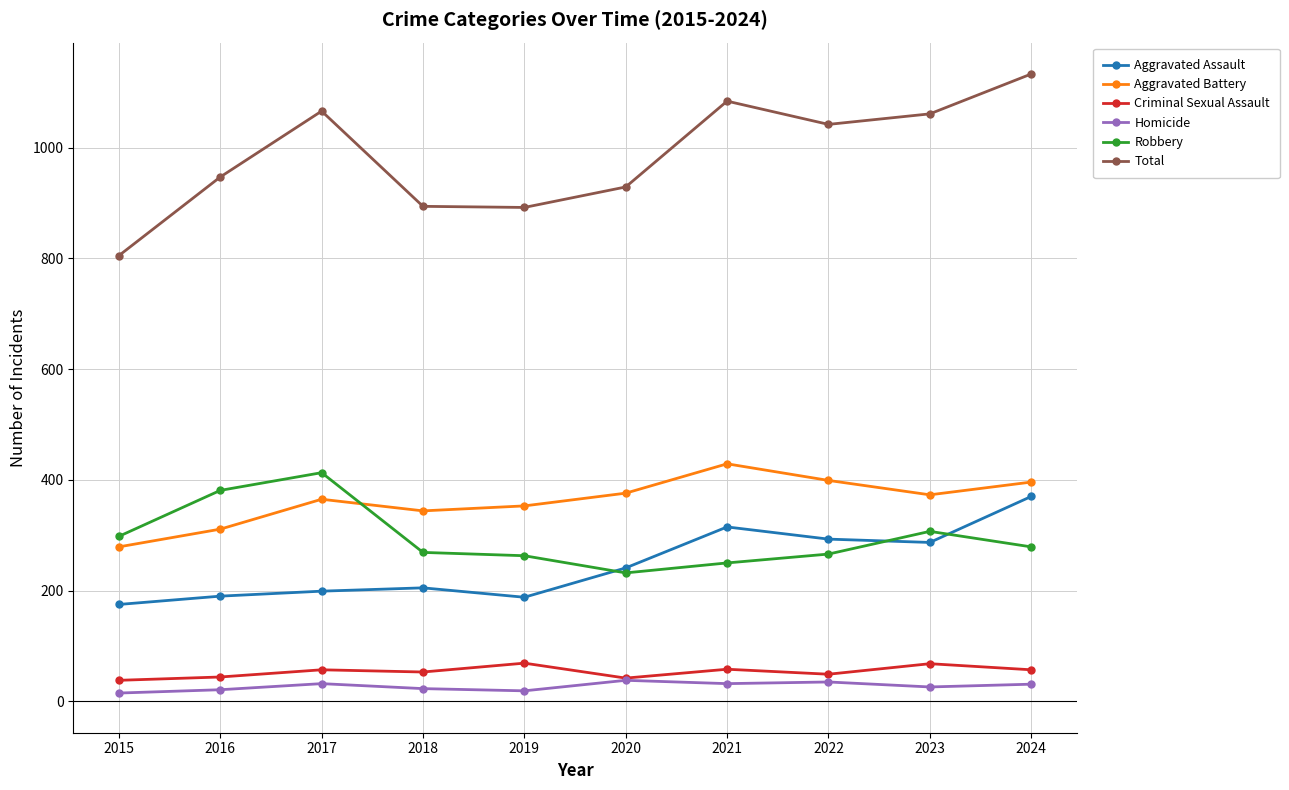

Is the value of Homicide at 2017 greater than the value of Robbery at 2016?

No